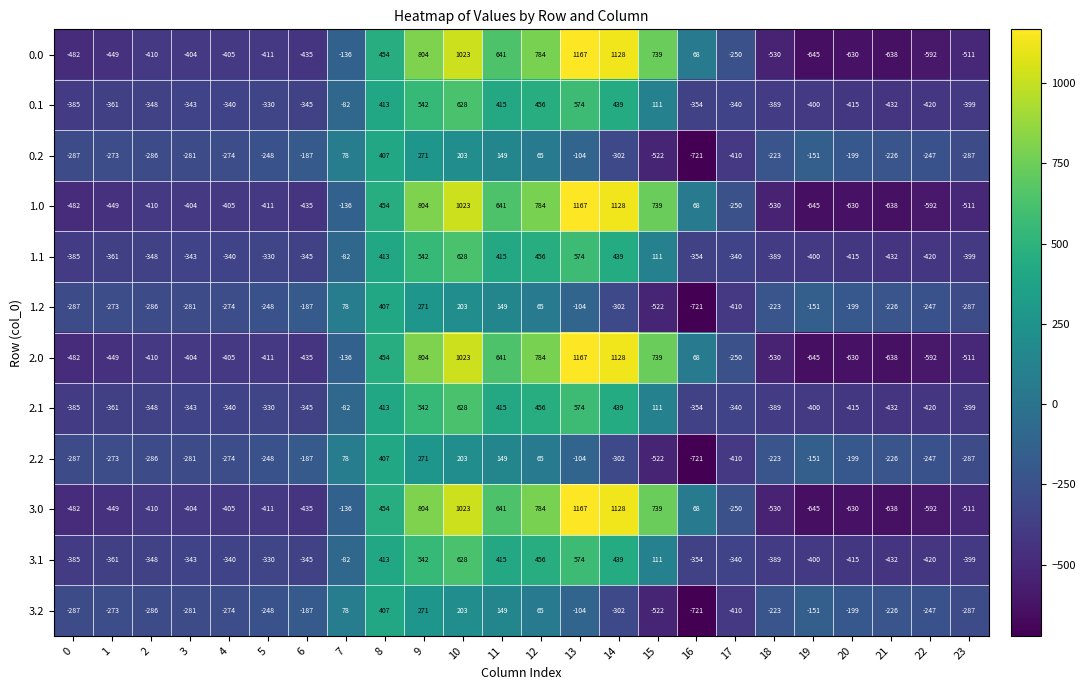

Is it true that 1.0 equals -654 at 0?

False